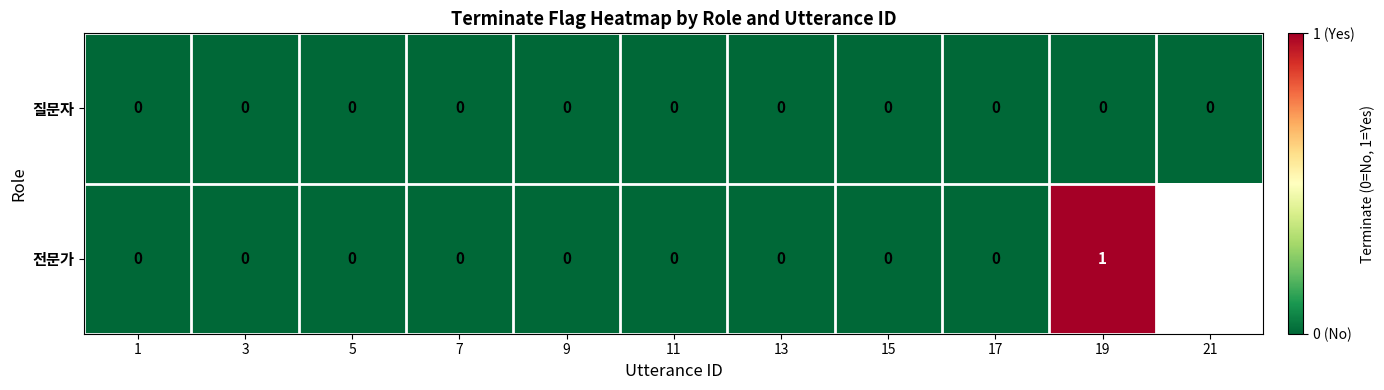

Which series changed the most between 13 and 19?

전문가